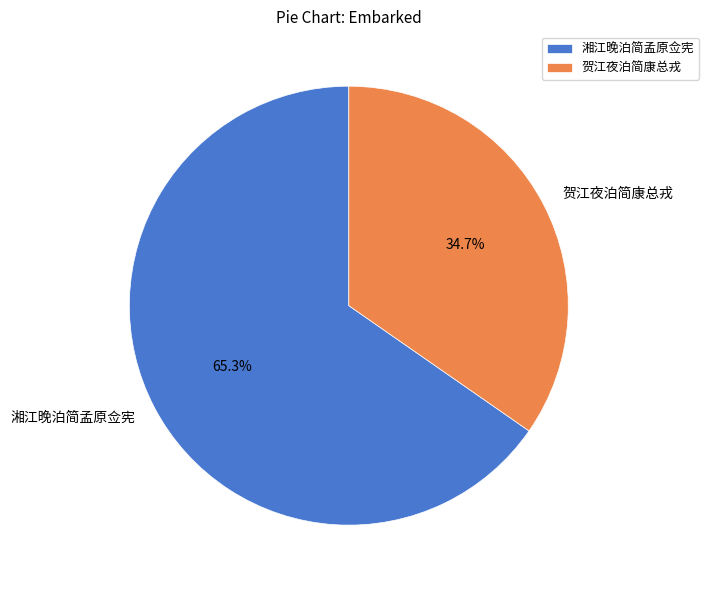

Do 湘江晚泊简孟原佥宪 and 贺江夜泊简康总戎 together represent more than half of the pie?

Yes